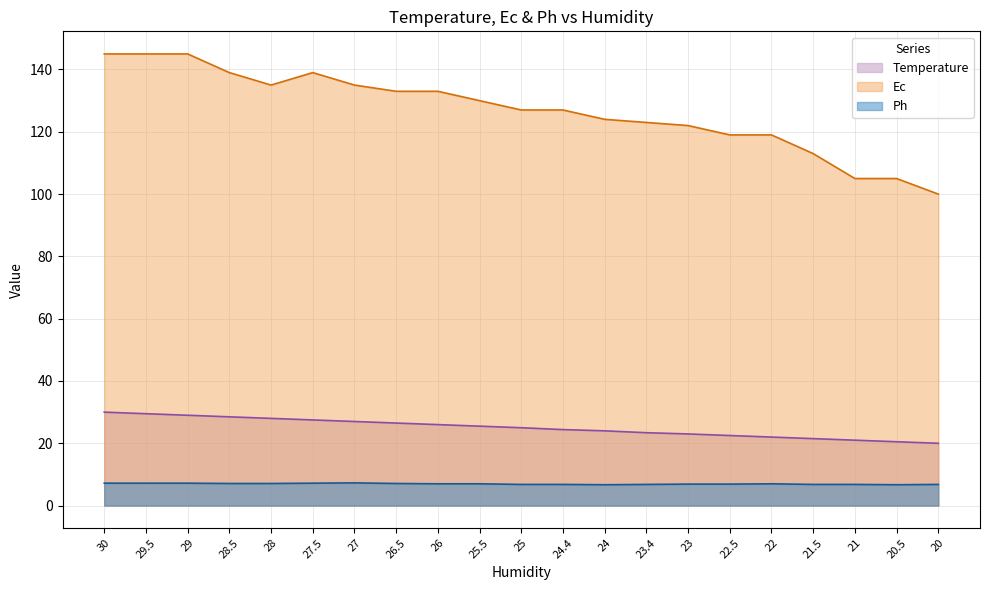

What is the sum of all Temperature values?

524.8